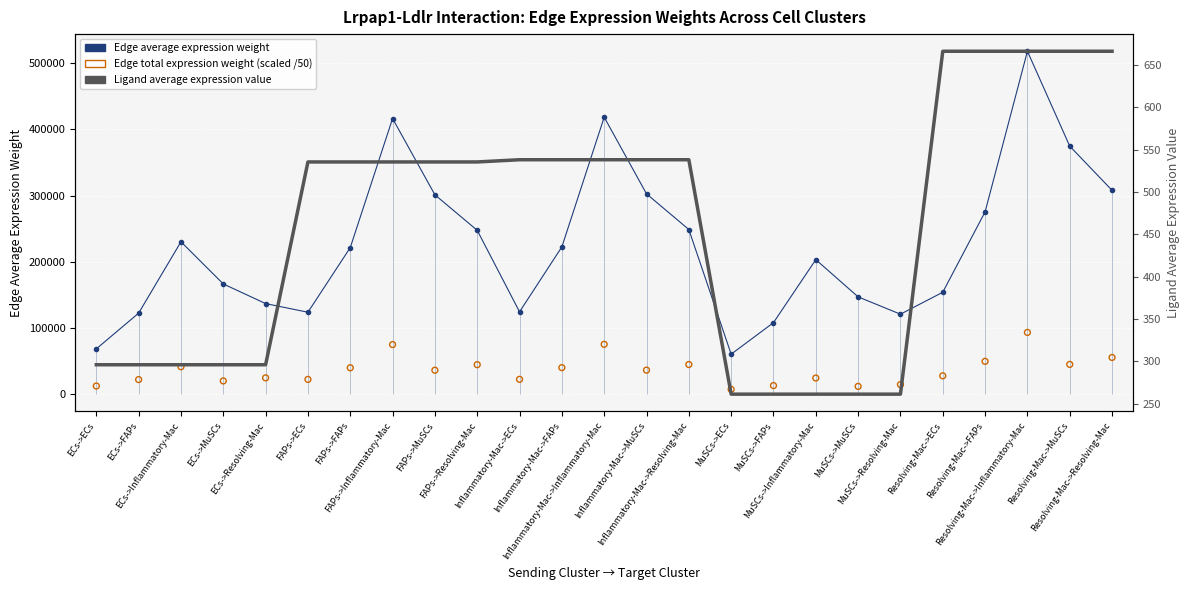

At how many categories does at least one series exceed 232012?

10